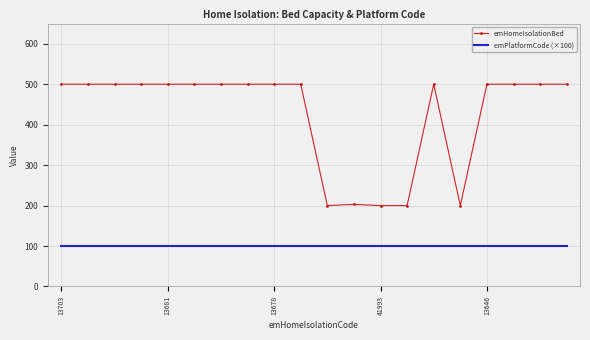

What is the minimum value shown in the chart?

100